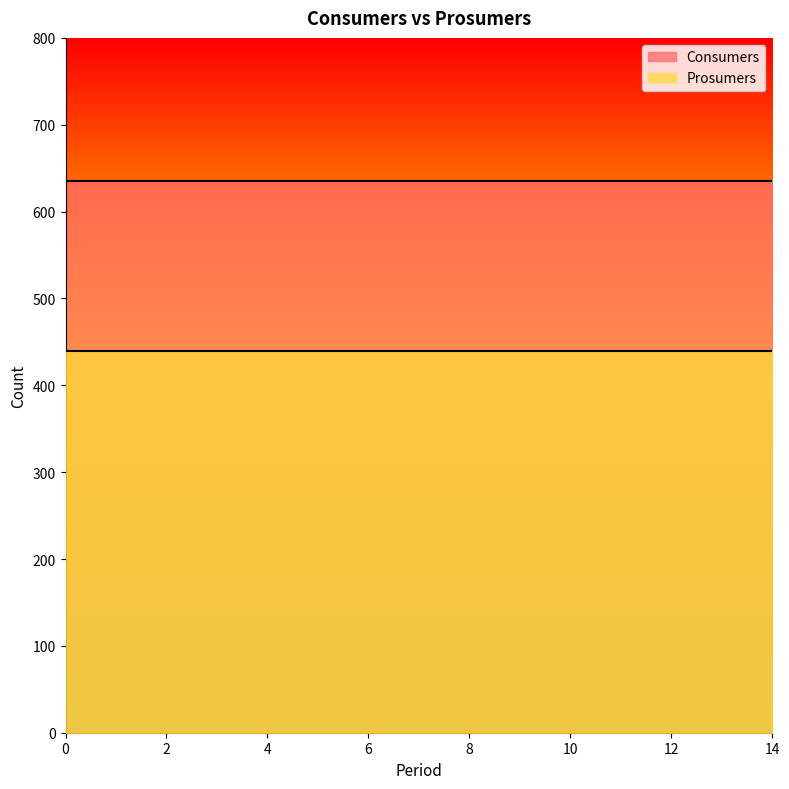

What is the highest value of the Prosumers series?

440